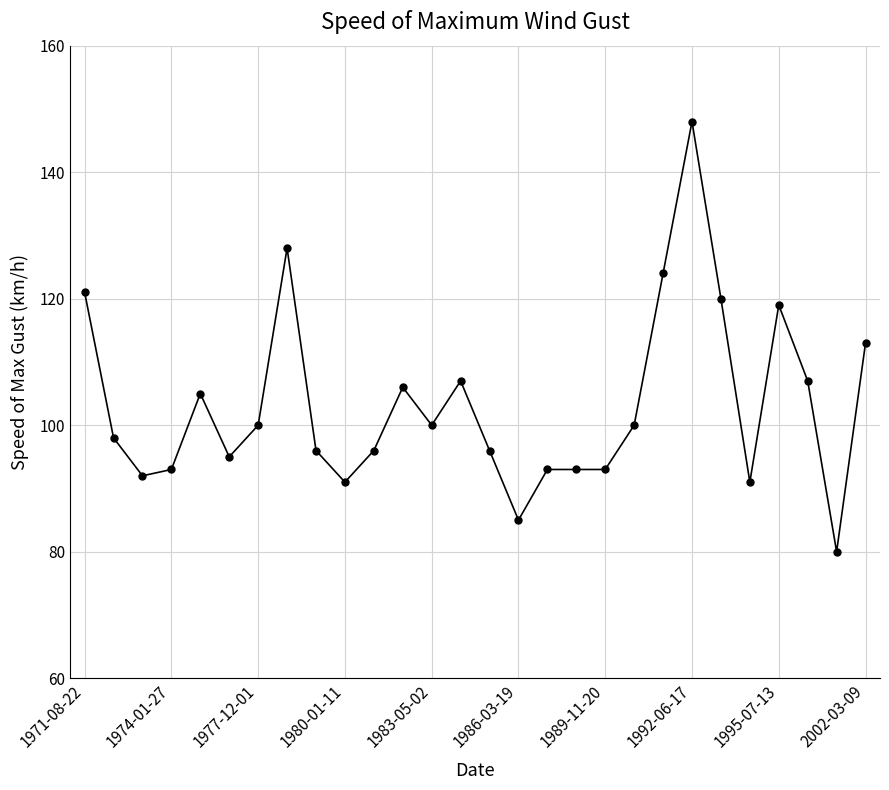

Does the chart have visible grid lines?

Yes